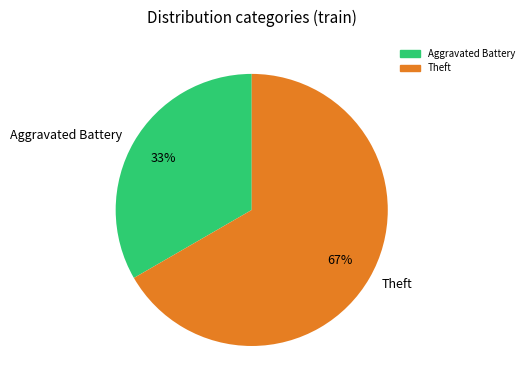

Is there any slice that represents more than half of the pie?

Yes